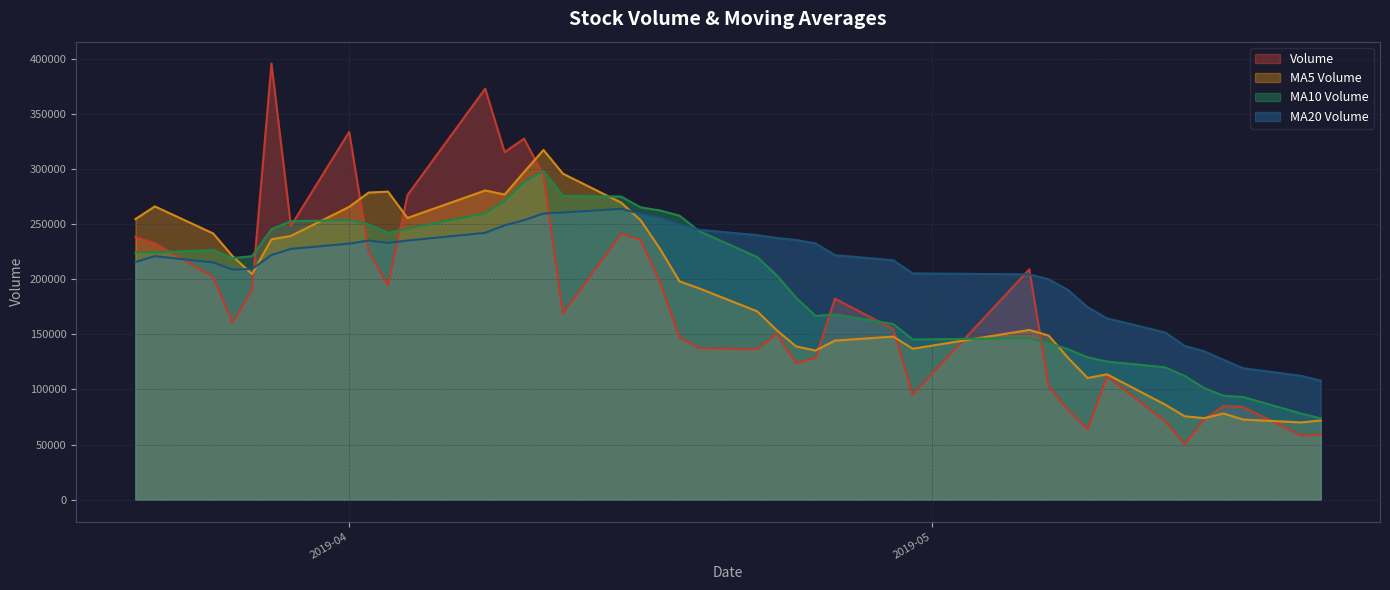

How many times do volume and v_ma20 cross each other?

7